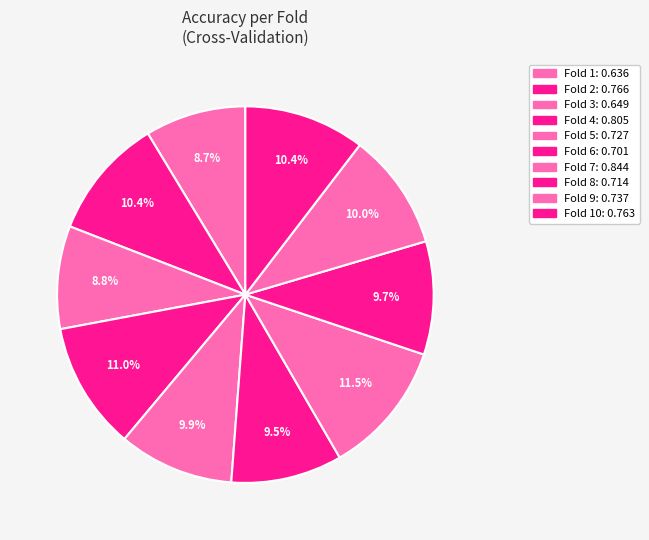

How many segments does this pie chart have?

10